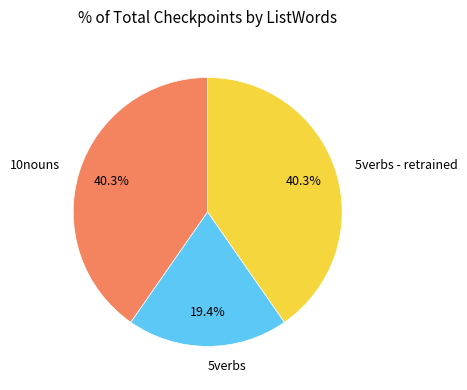

The 5verbs slice represents 11% of the pie. True or false?

False